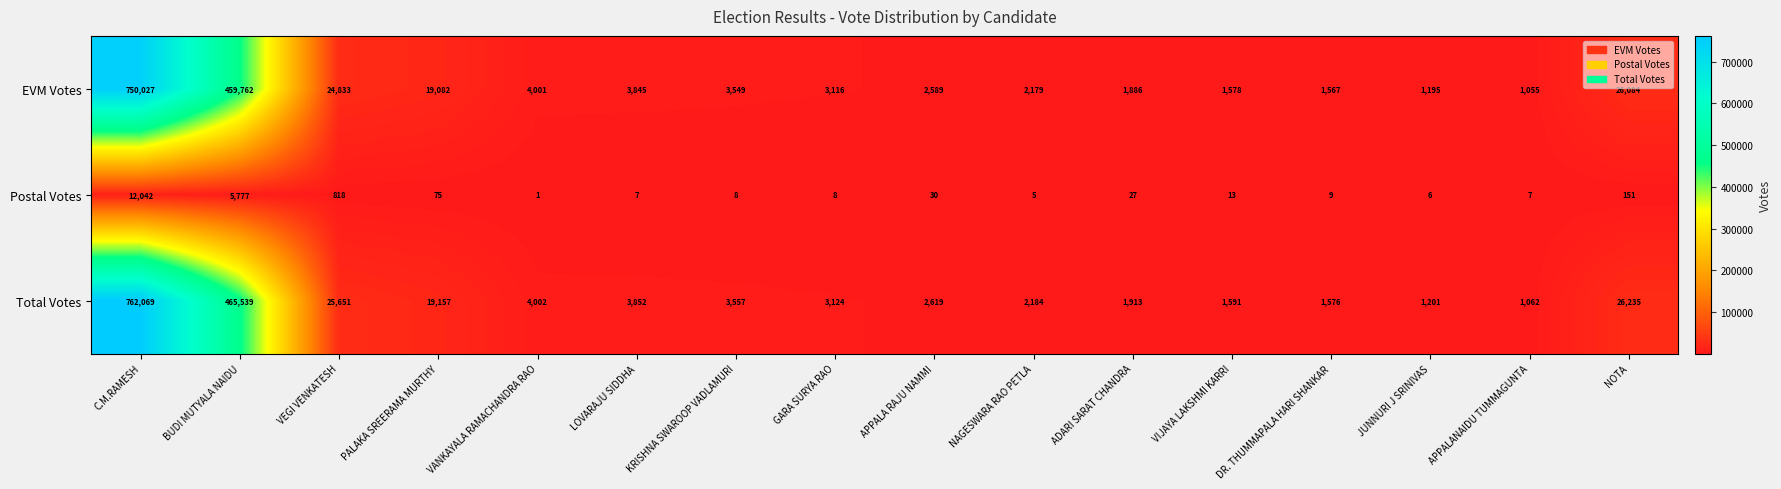

The value of Postal Votes at NAGESWARA RAO PETLA is 5. True or false?

True